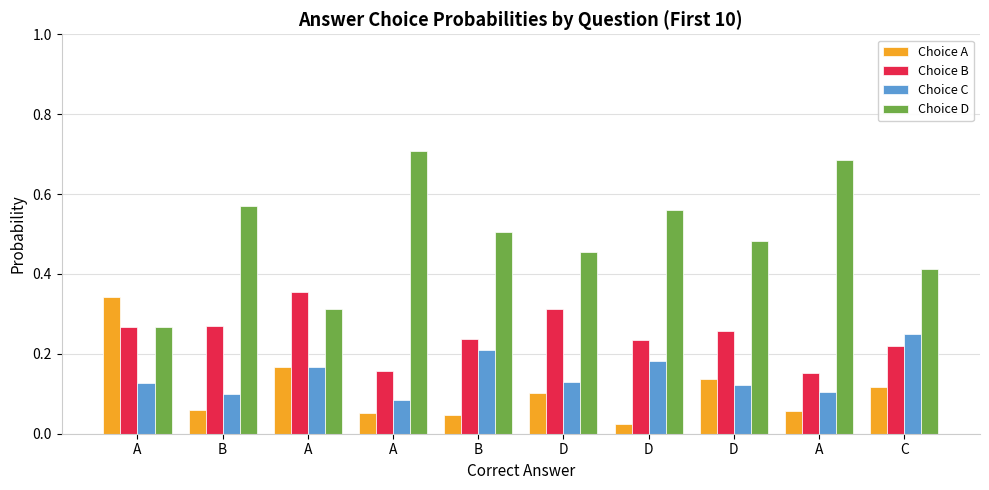

What are all the series names shown in the legend?

Choice A, Choice B, Choice C, Choice D